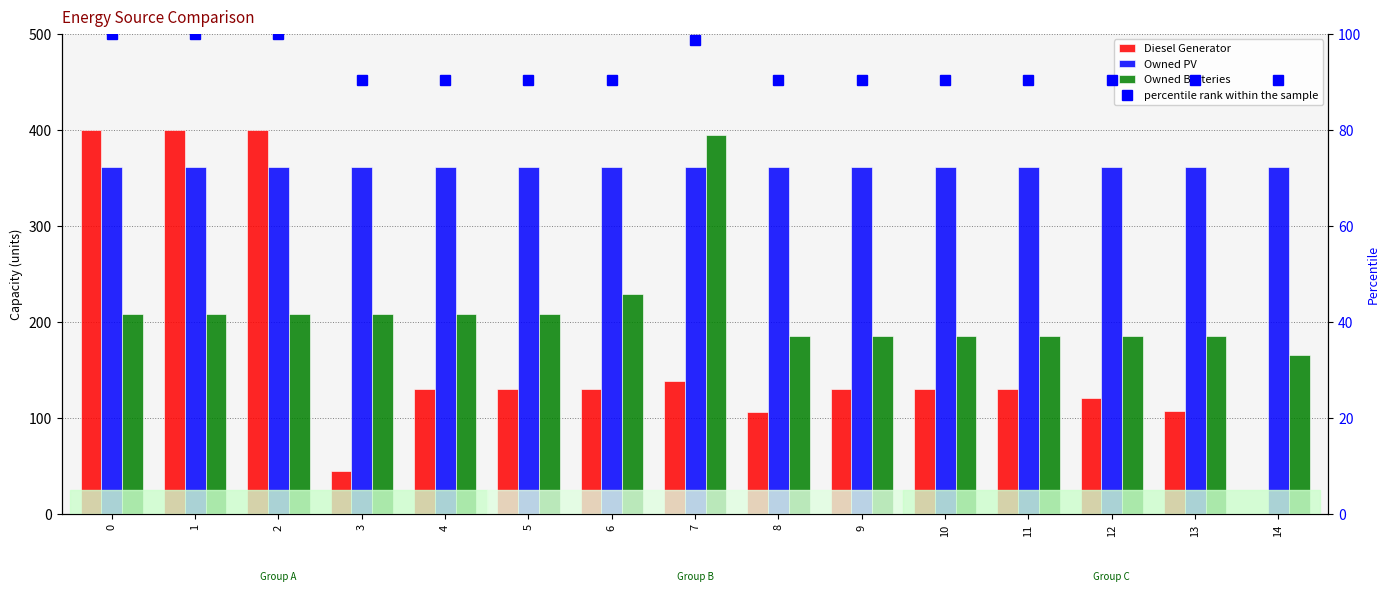

The percentile rank within the sample series shows 28.2 at 4. True or false?

False